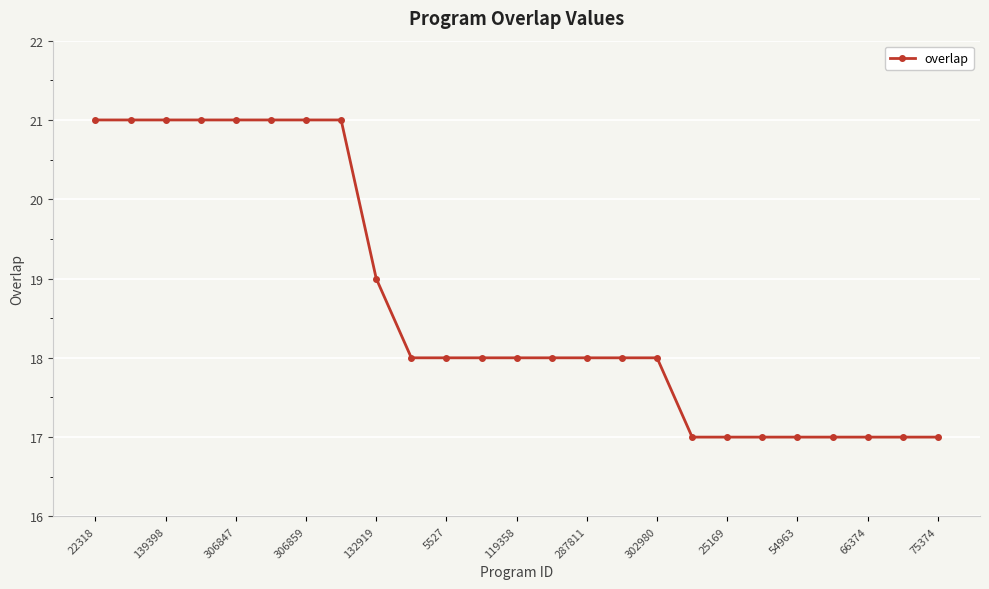

What is the value of the 25th point from the left?

17